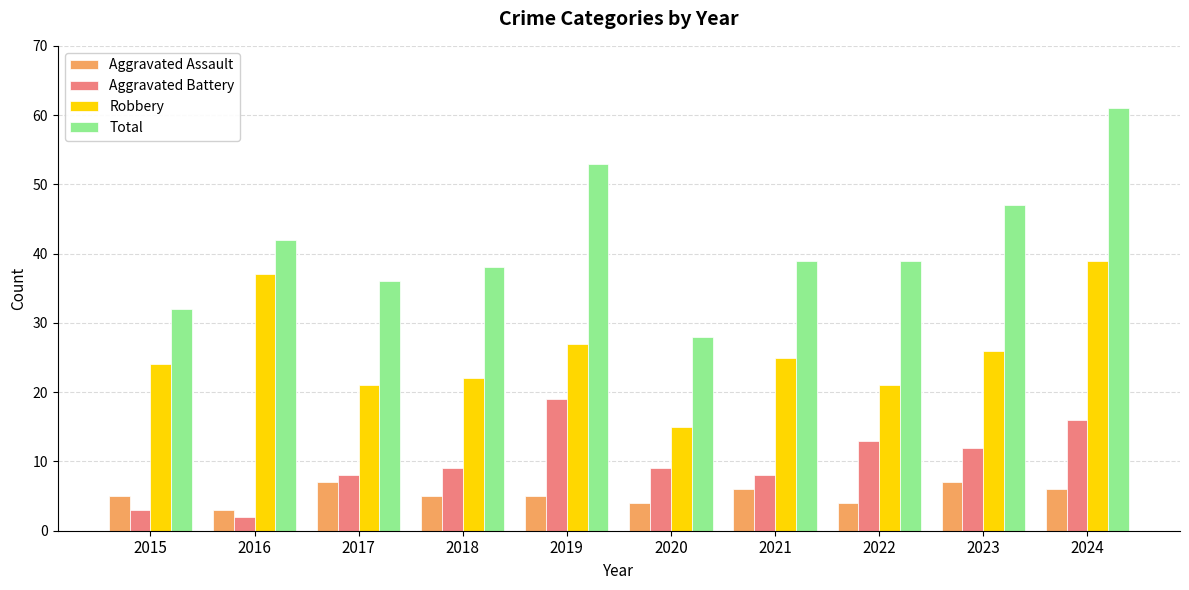

Is the value of Robbery at 2020 greater than the value of Aggravated Assault at 2020?

Yes